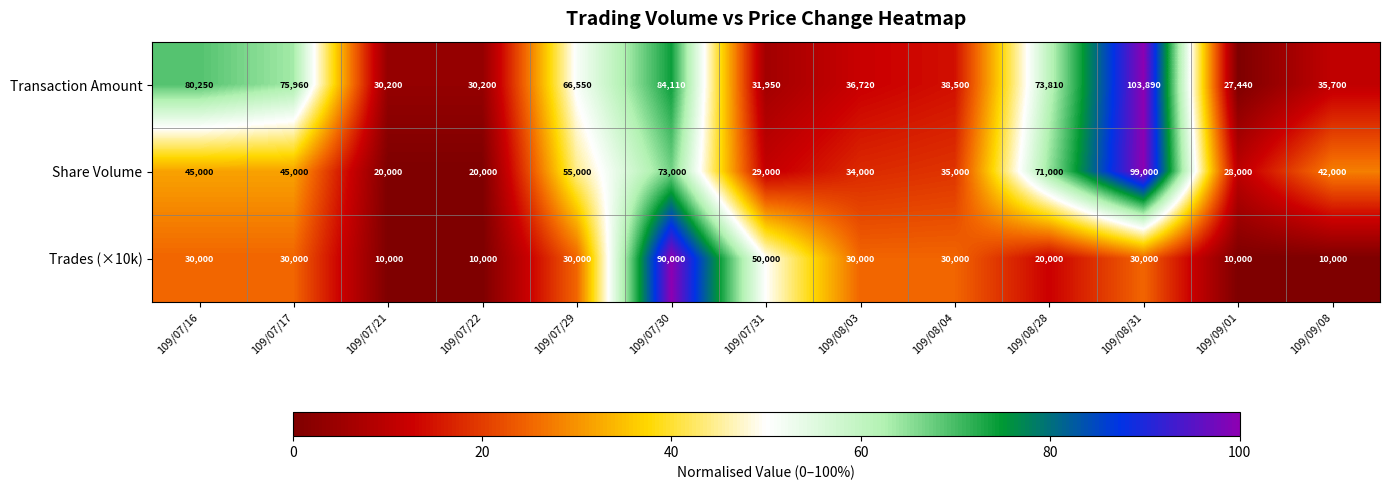

What is the spread (max minus min) of values at 109/07/29?

36550